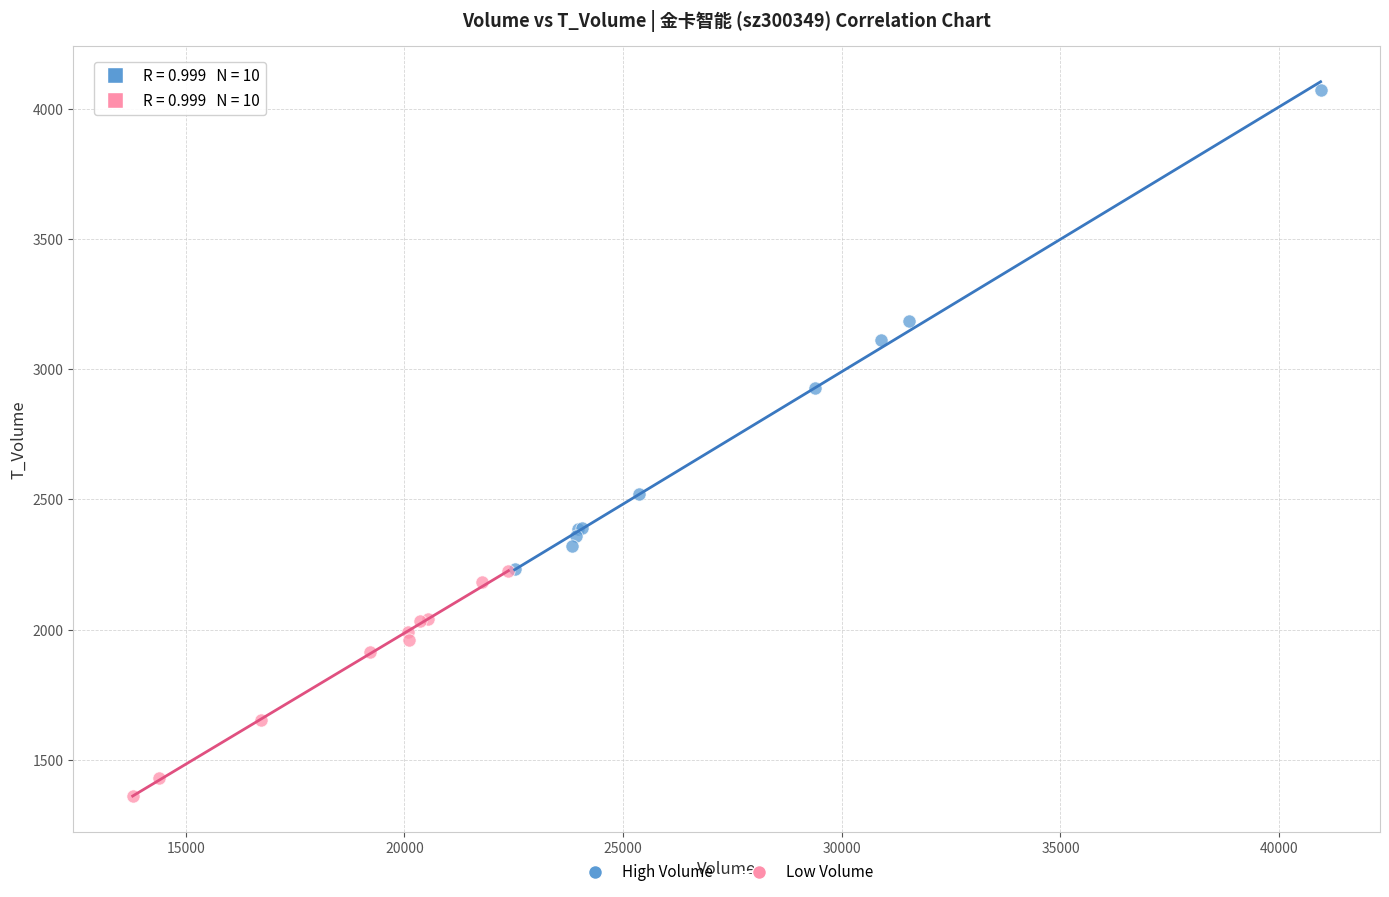

Which series has the widest spread of Y values?

High Volume